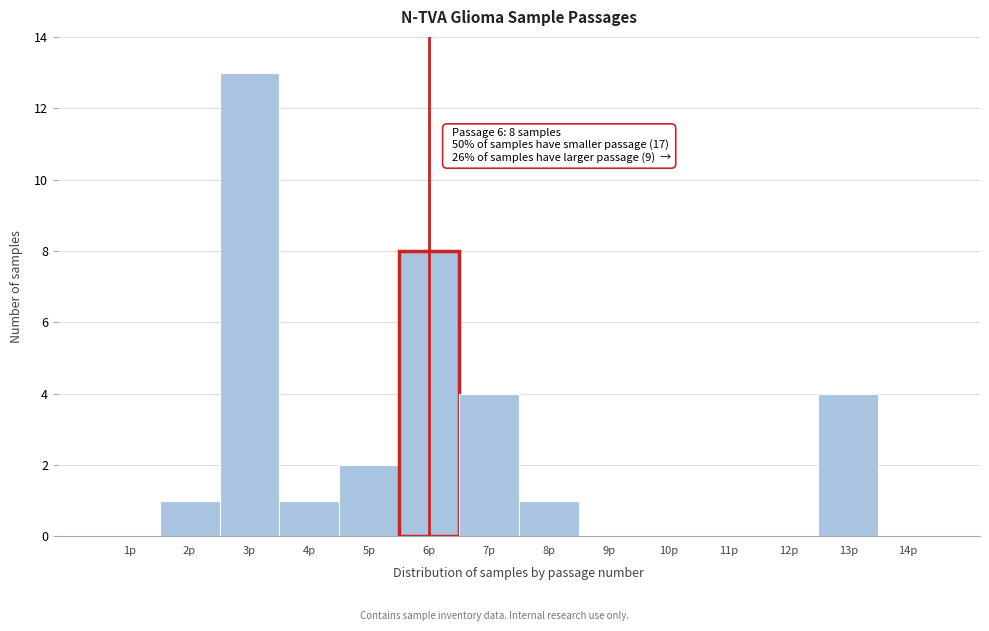

Over which range of the x-axis is the bar tallest?

2.5 to 3.5